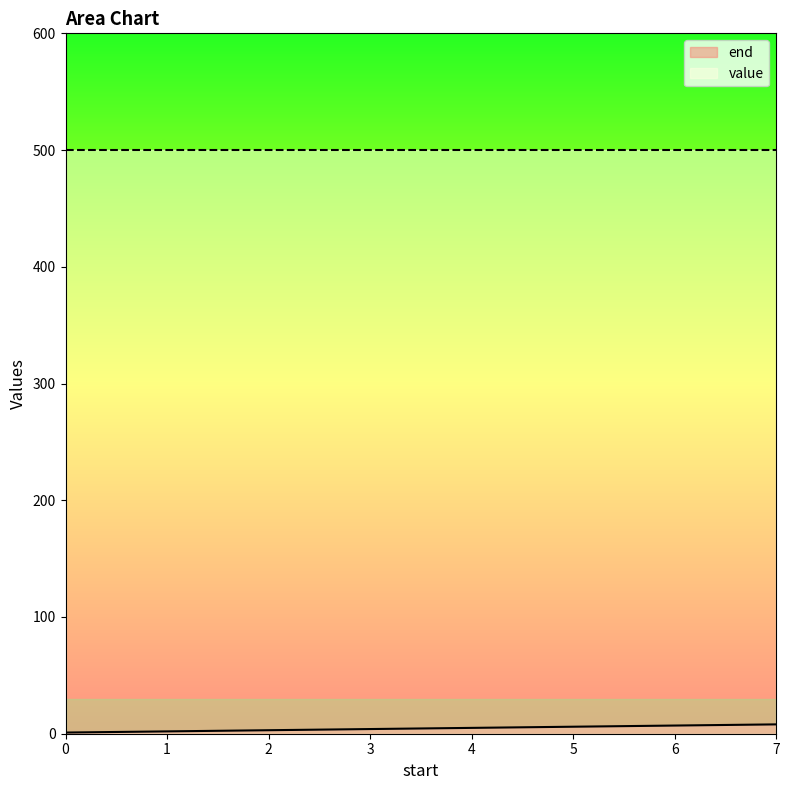

What is the value of the 2nd point from the left?

2